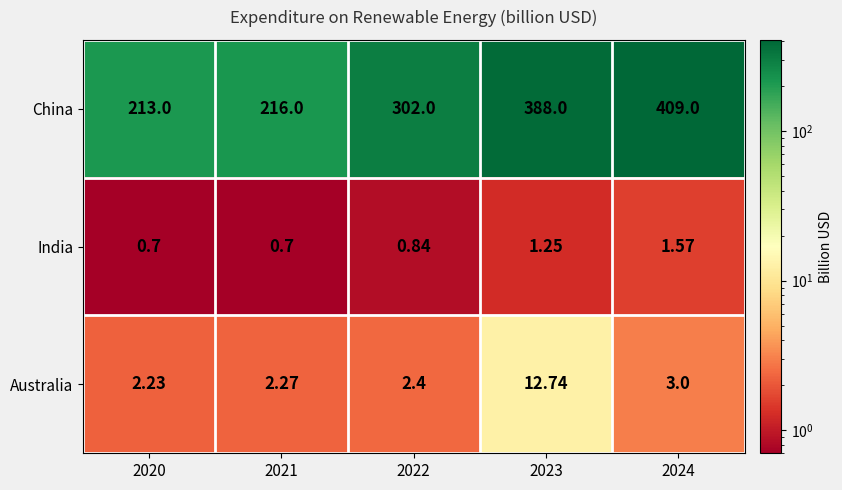

What is the difference between the highest and lowest values at 2020?

212.3